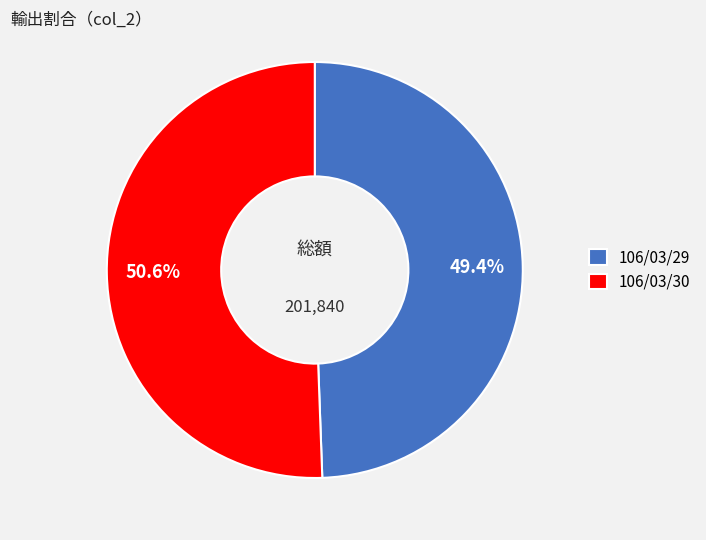

Which category has the smallest portion of the pie?

106/03/29